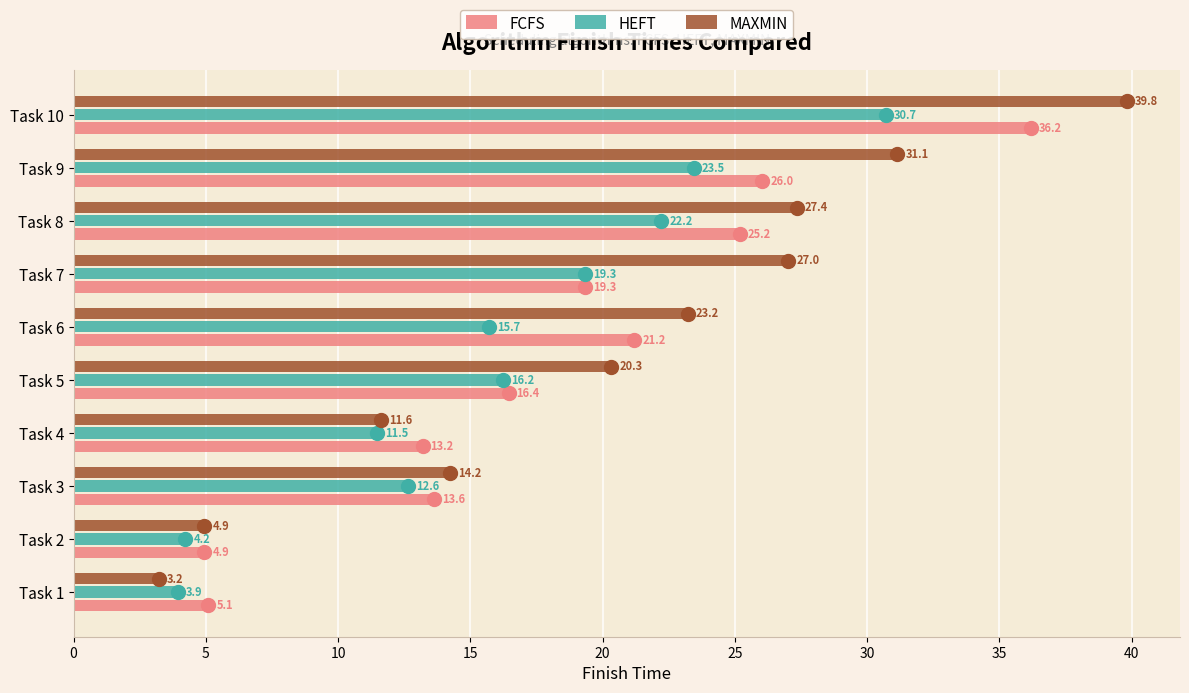

Where is FCFS nearest to the value 20?

Task 7